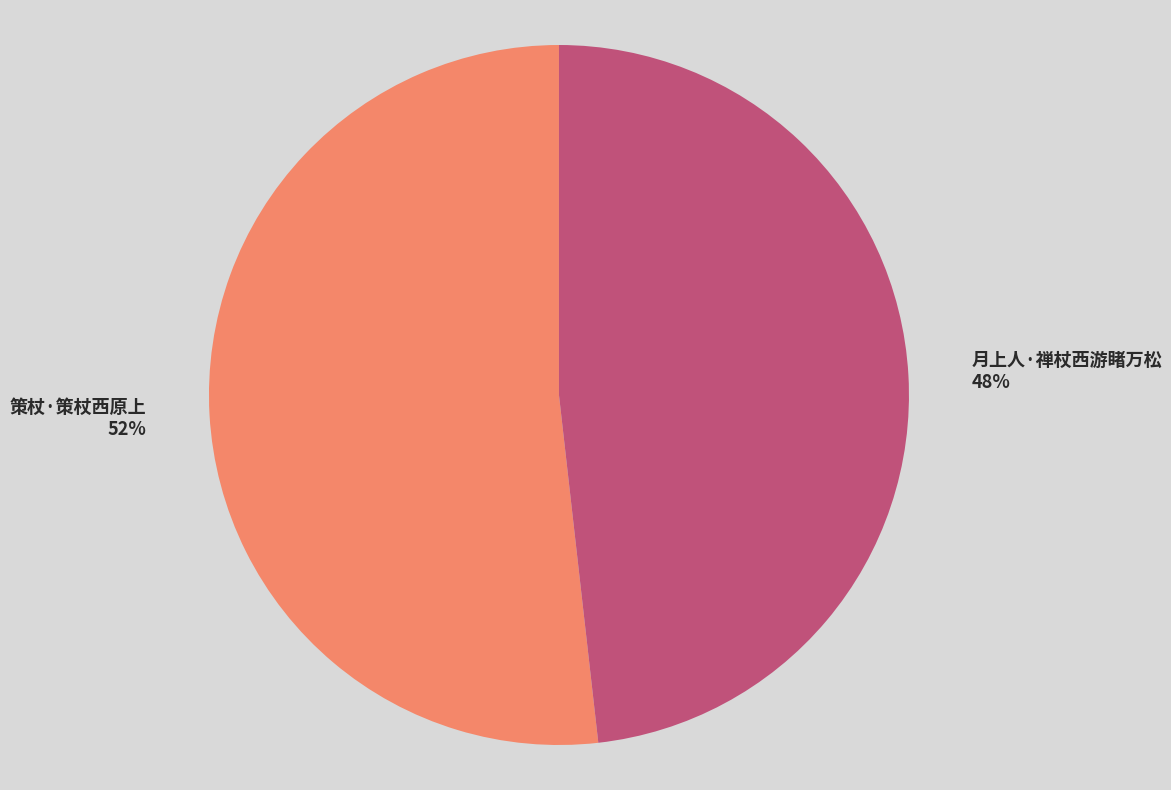

Count the number of slices in the pie.

2